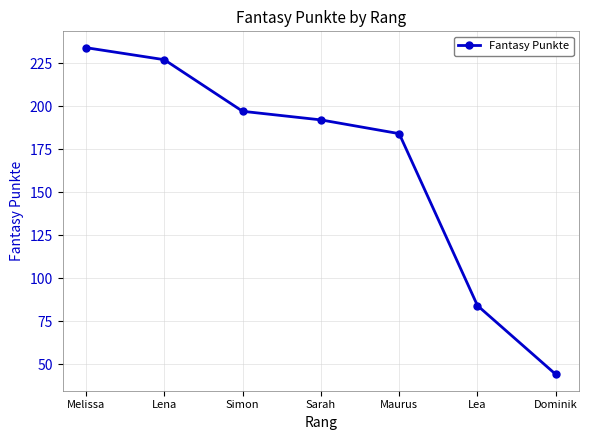

What is the value of the 3rd point from the left?

197